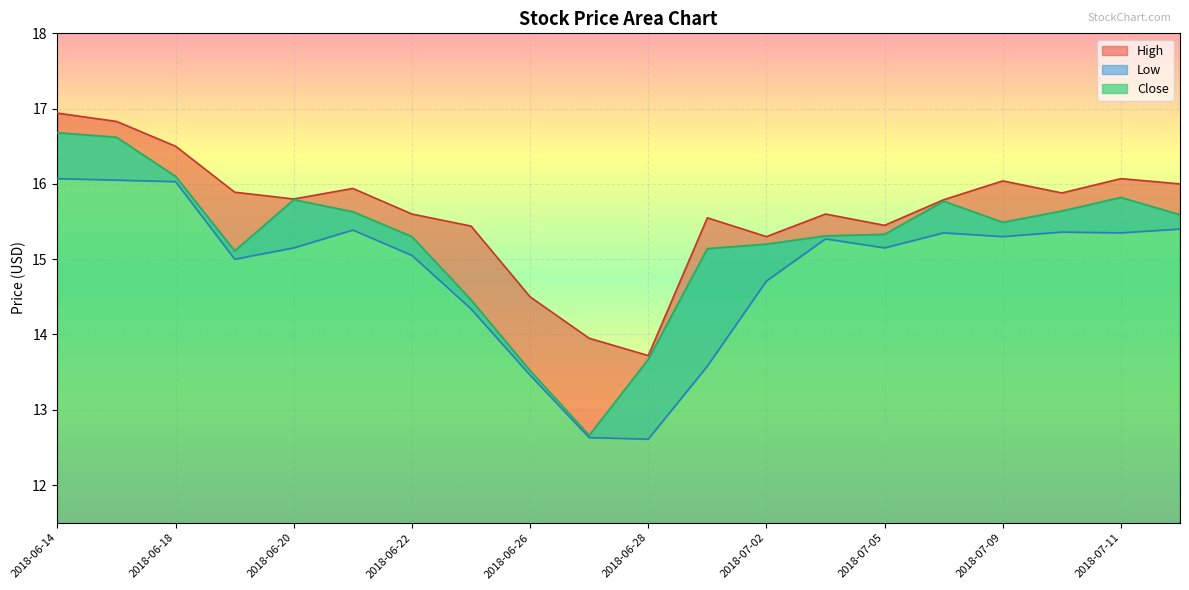

What is the label of the 3rd point from the left?

2018-06-18